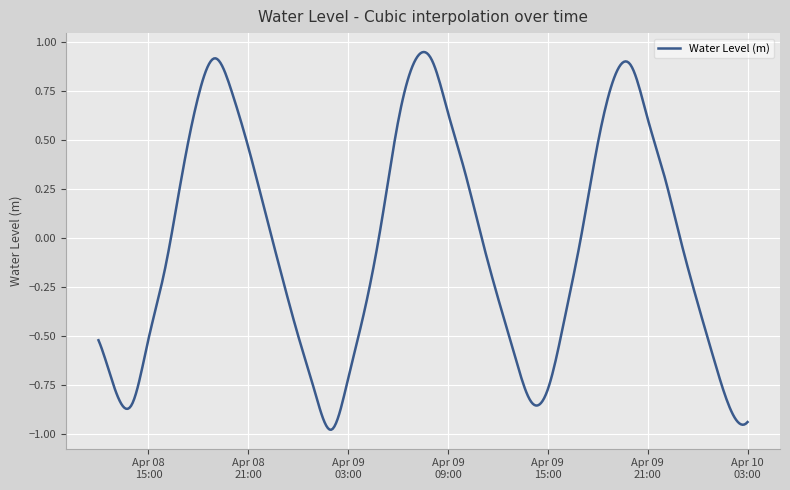

What is the difference between the maximum and minimum values?

1.9